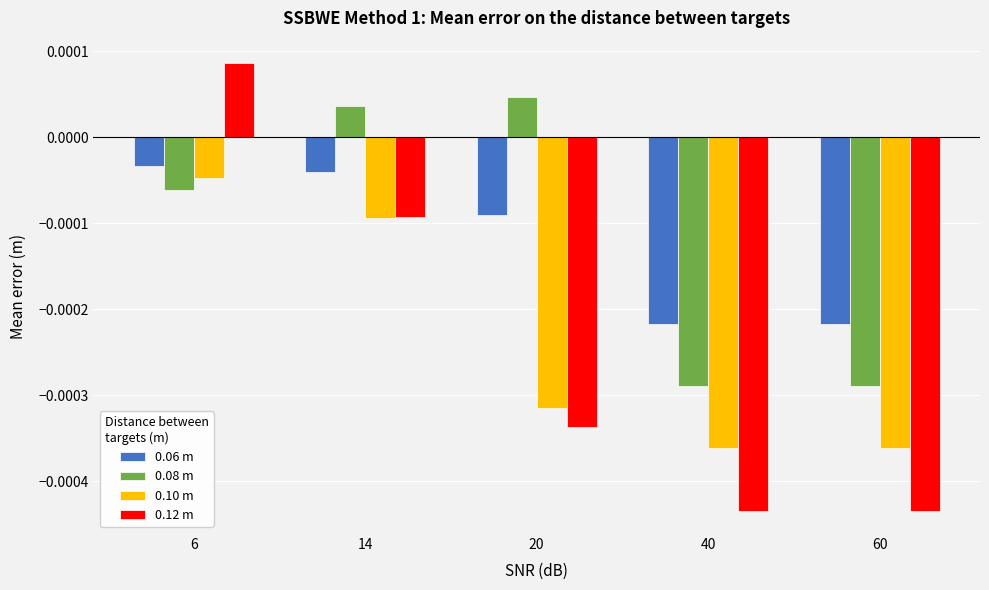

How many bars are there in total?

20